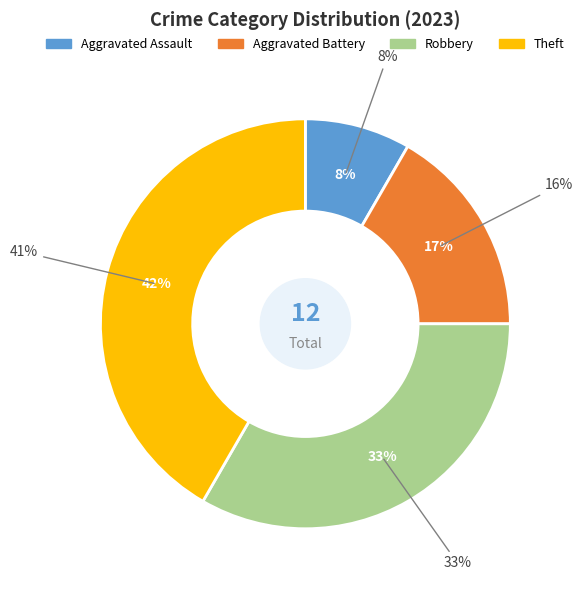

Is Theft the majority of the pie?

No